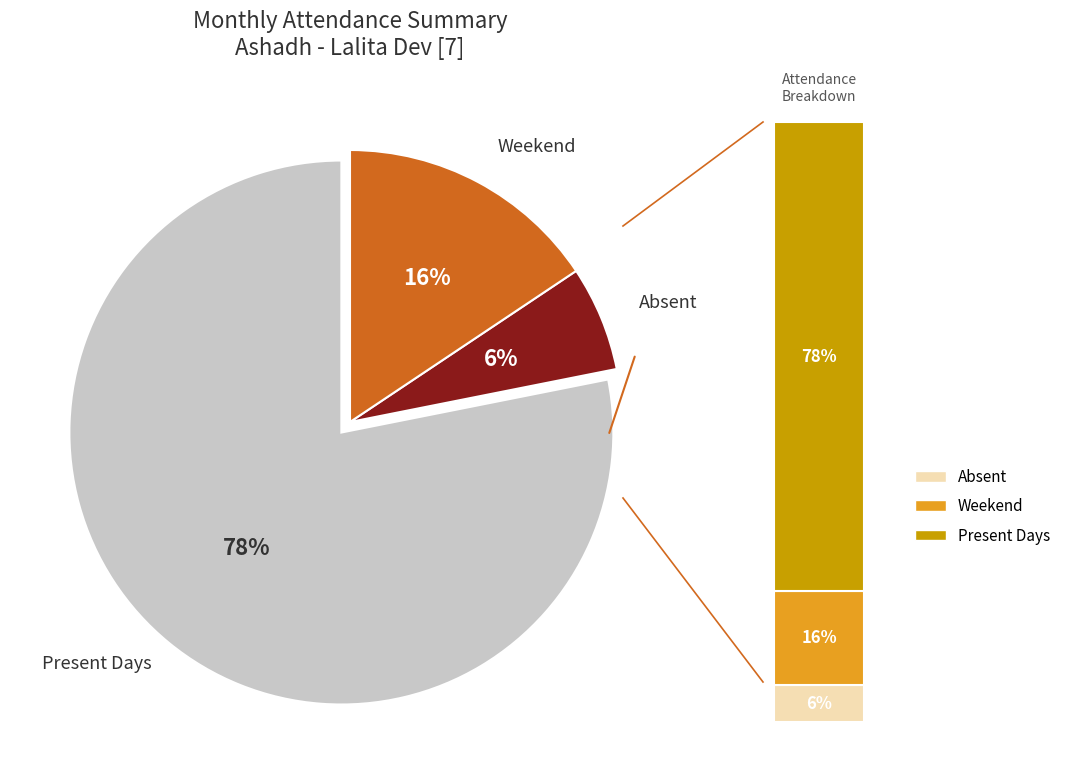

Is there any slice that represents more than half of the pie?

Yes